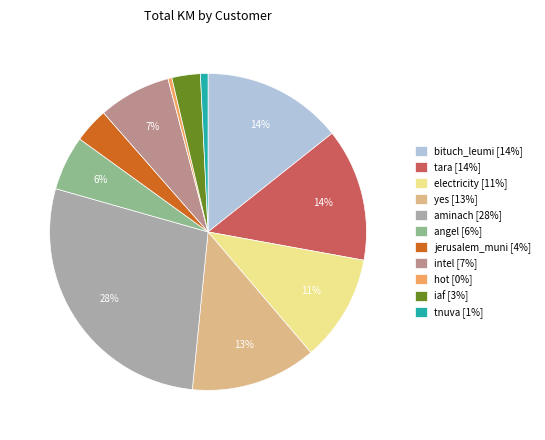

True or false: iaf accounts for 3% of the total.

True